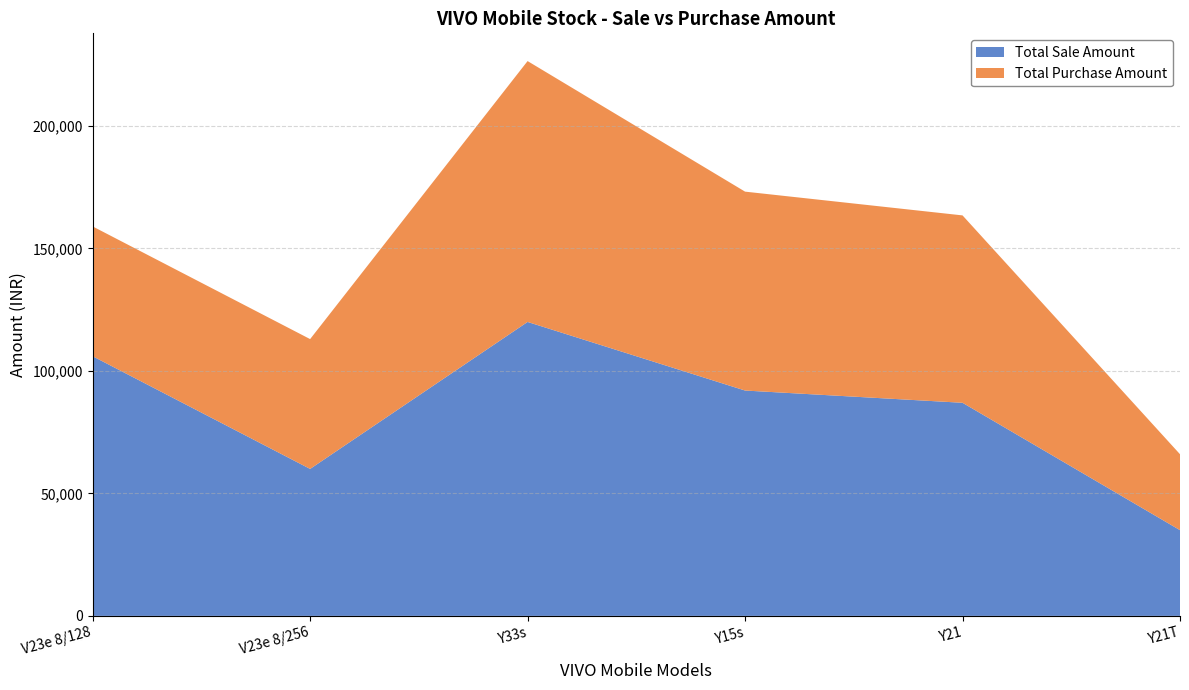

Reading left to right, transcribe all the data shown in this chart.

V23e 8/128: 106000	53000
V23e 8/256: 60000	53000
Y33s: 120000	106500
Y15s: 92000	81200
Y21: 87000	76500
Y21T: 35000	31000